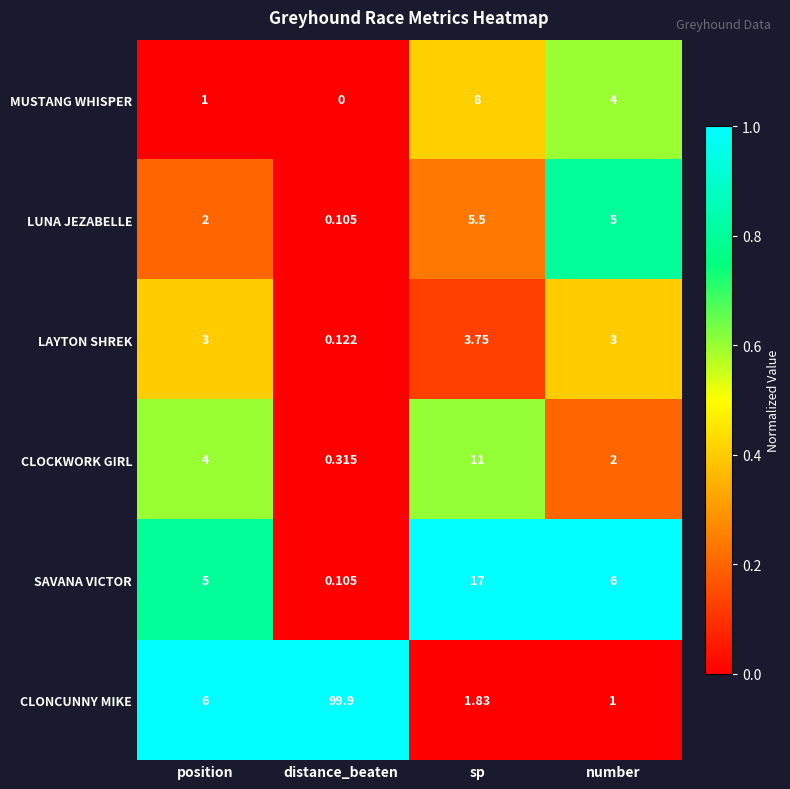

Which label corresponds to the smallest value in the chart?

distance_beaten